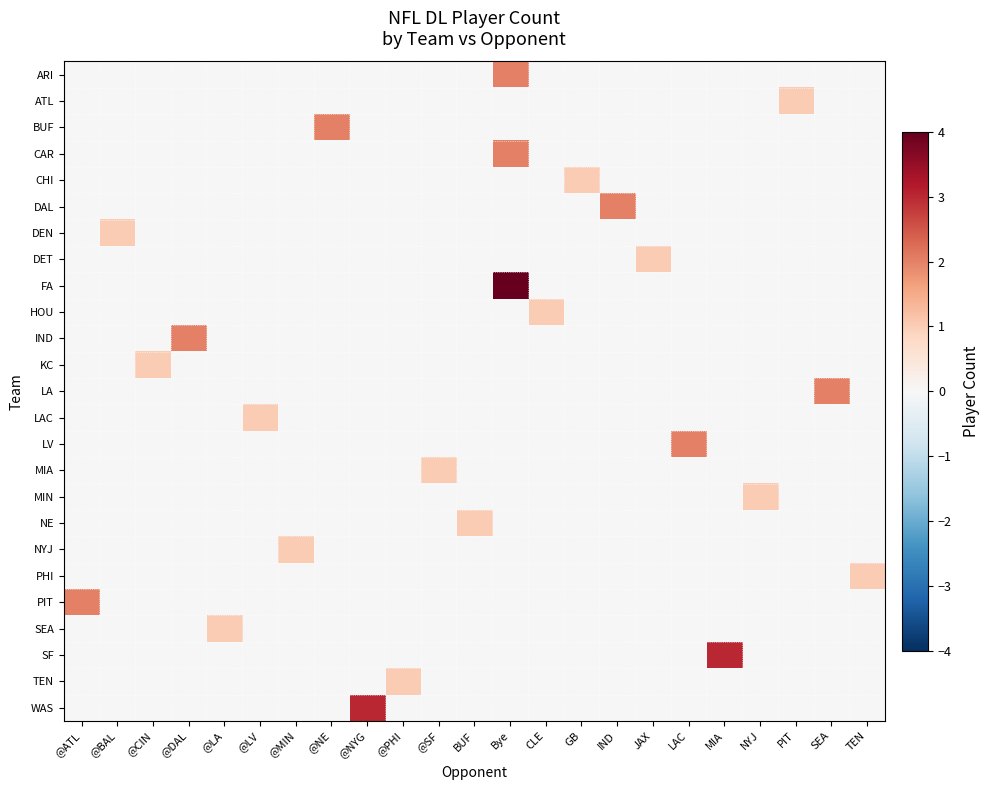

What is the maximum value shown in the chart?

4